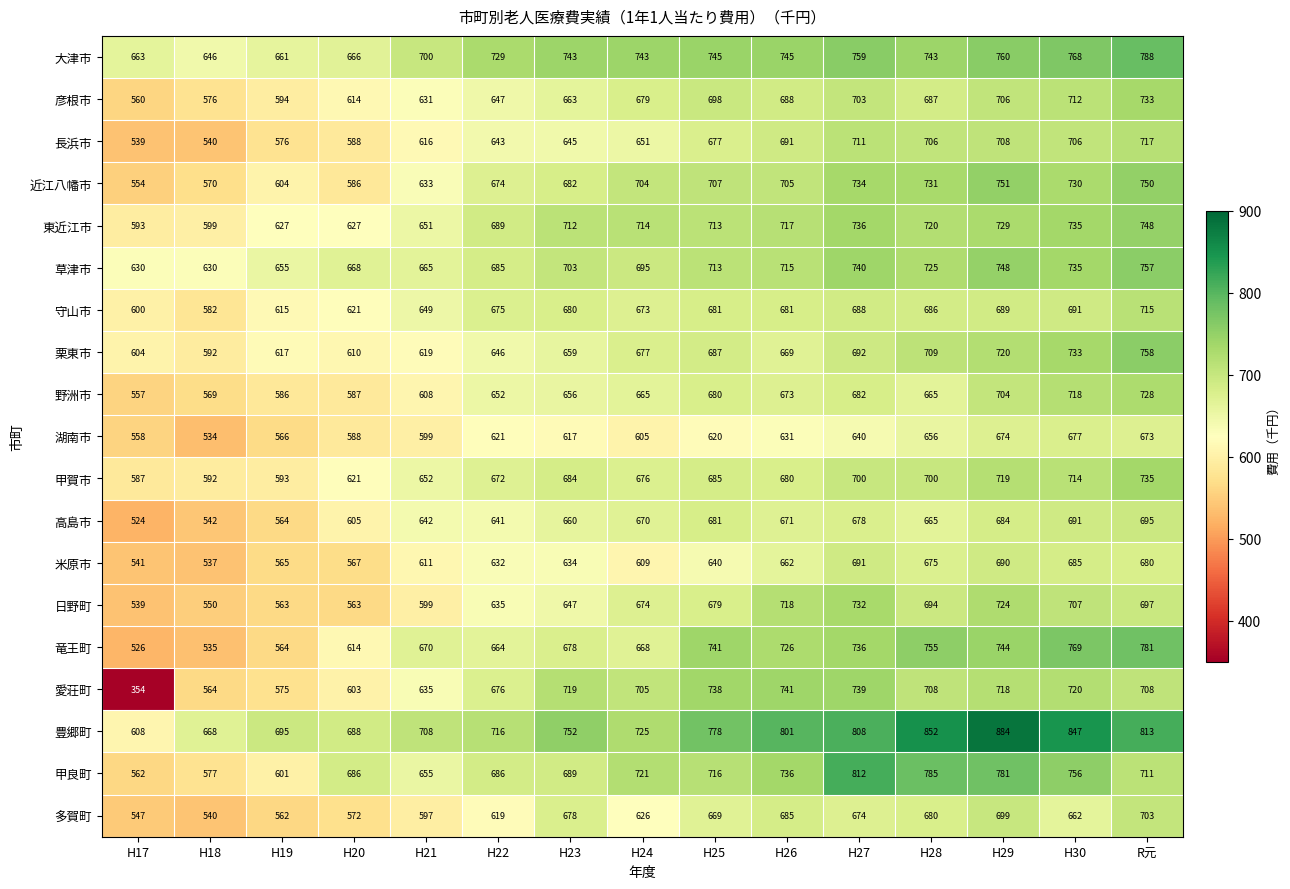

What is the sum of all 彦根市 values?

9891